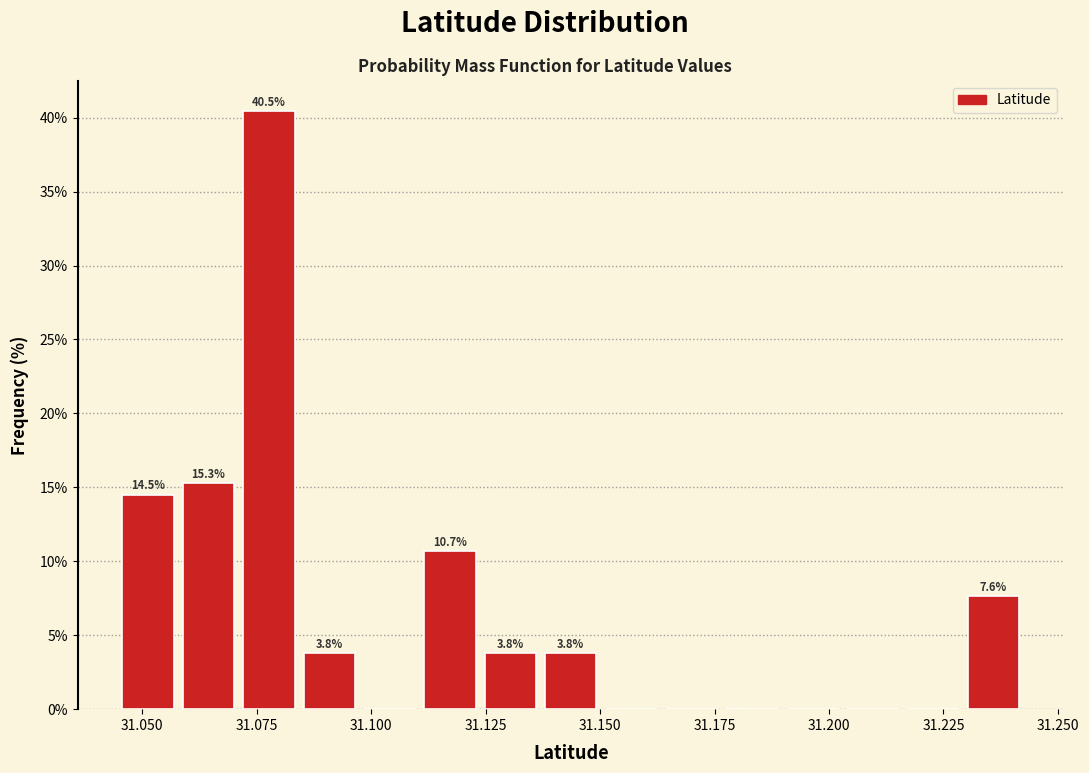

Read against the x-axis, roughly where is the centre of the tallest bar?

31.080